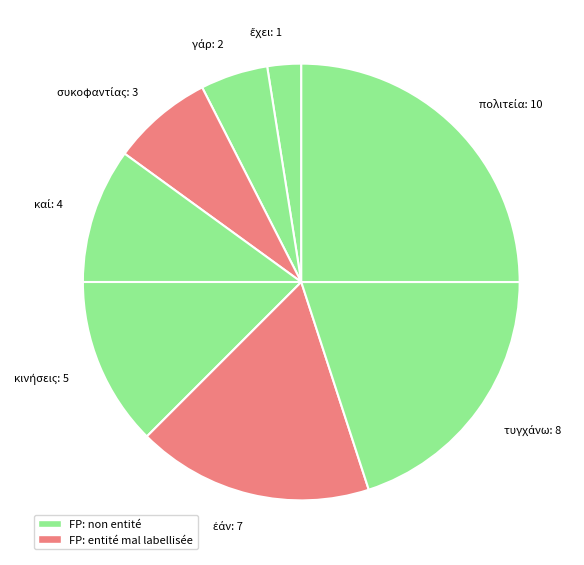

How many slices are in this pie chart?

8